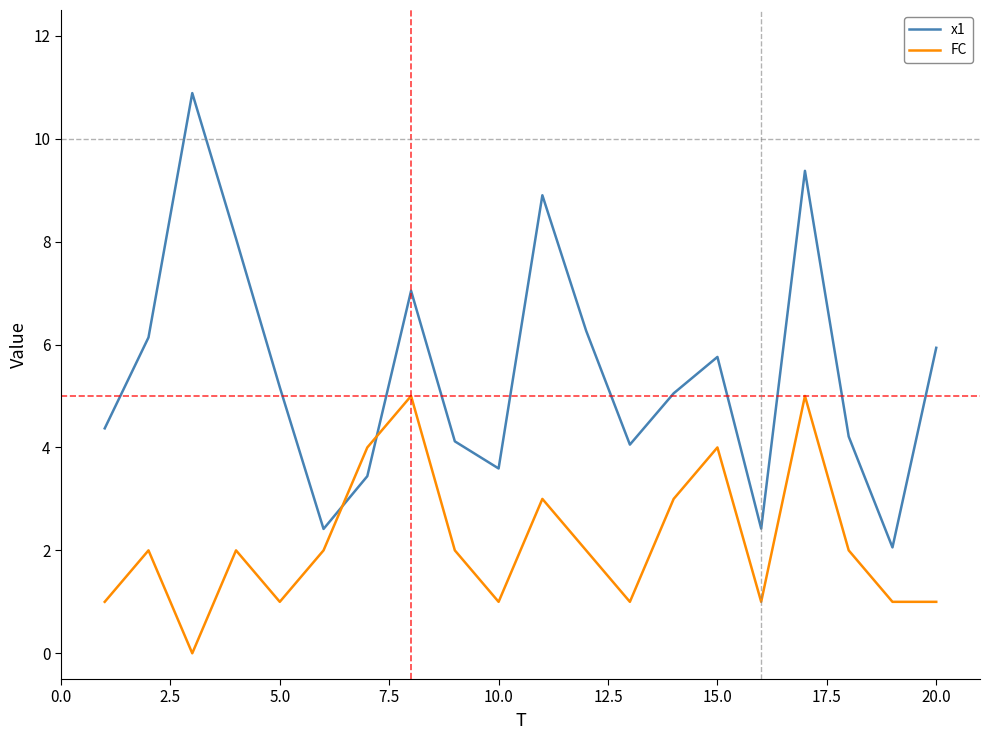

Which series has the widest spread of values?

x1